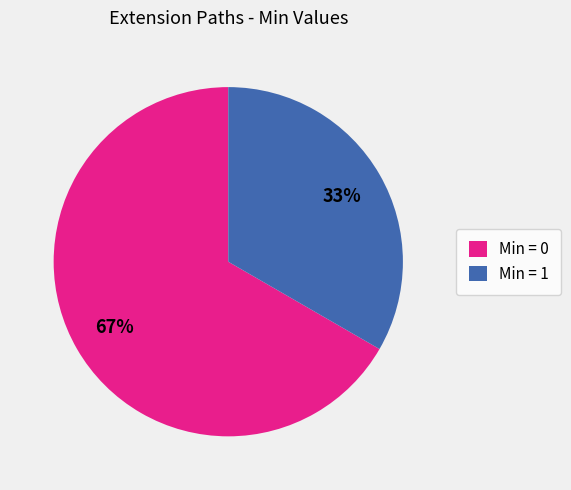

Does any single category account for the majority?

Yes